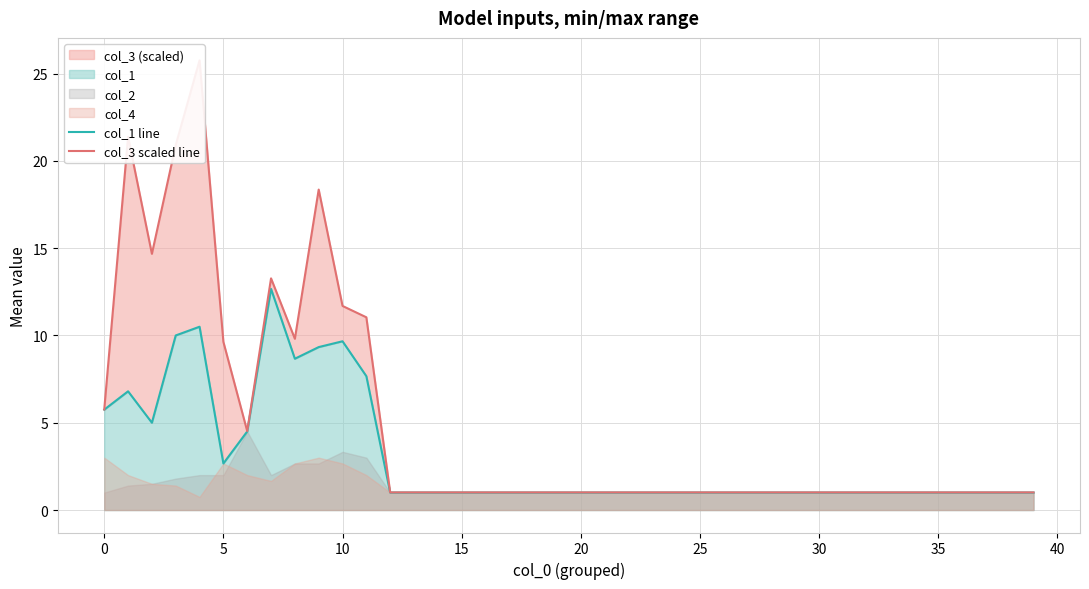

The value of col_3 scaled line at 22 is 1.0. True or false?

True